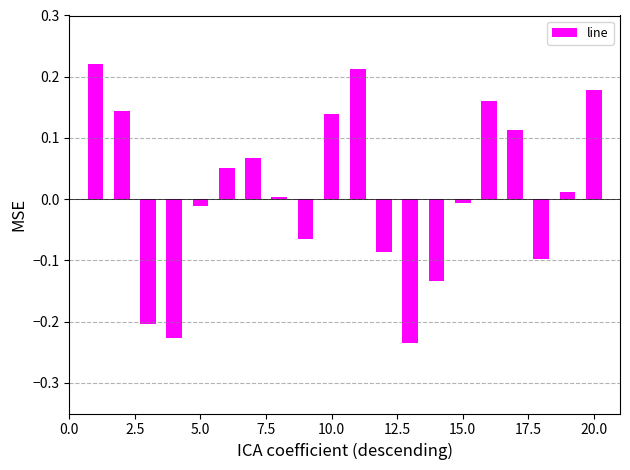

What is the difference between the maximum and minimum values?

0.5